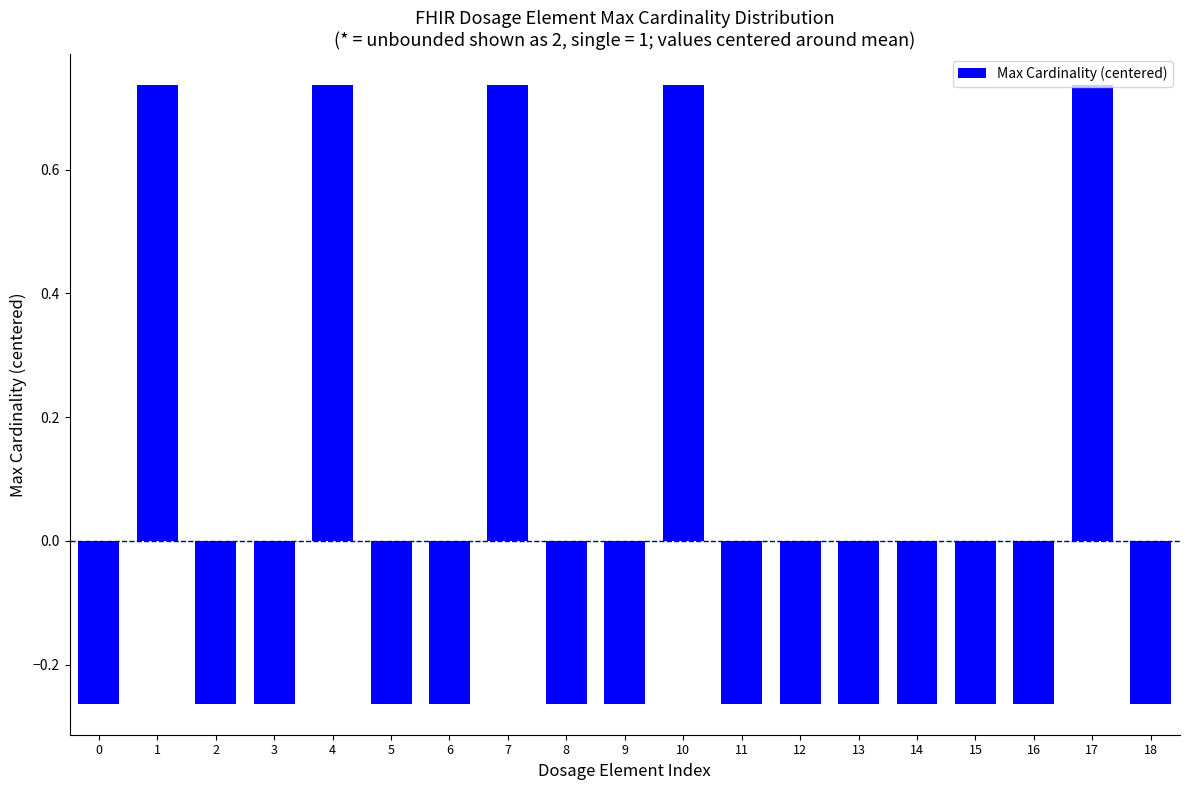

Count the values in the range 0 to 1.

5